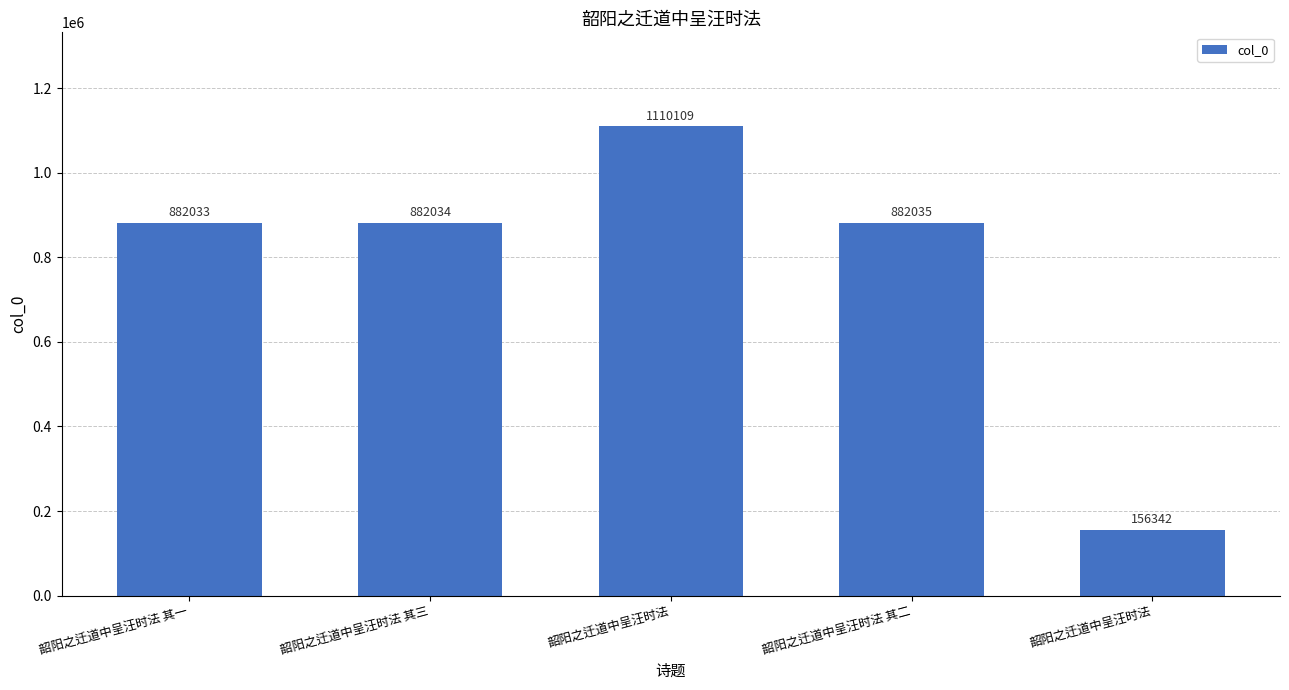

Rank the categories by value from lowest to highest.

韶阳之迁道中呈汪时法, 韶阳之迁道中呈汪时法 其一, 韶阳之迁道中呈汪时法 其三, 韶阳之迁道中呈汪时法 其二, 韶阳之迁道中呈汪时法